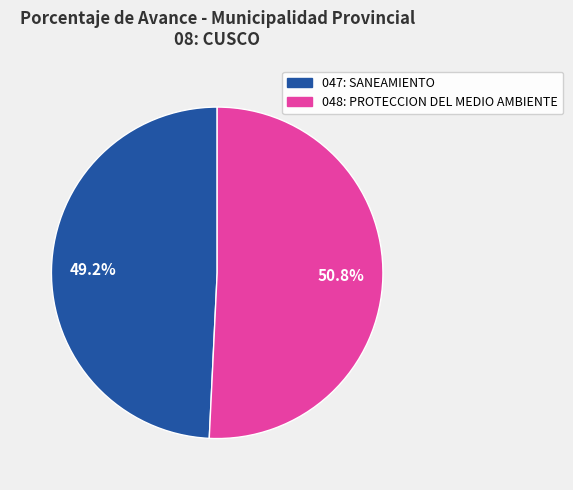

To the nearest percent, what is the average slice percentage?

50%